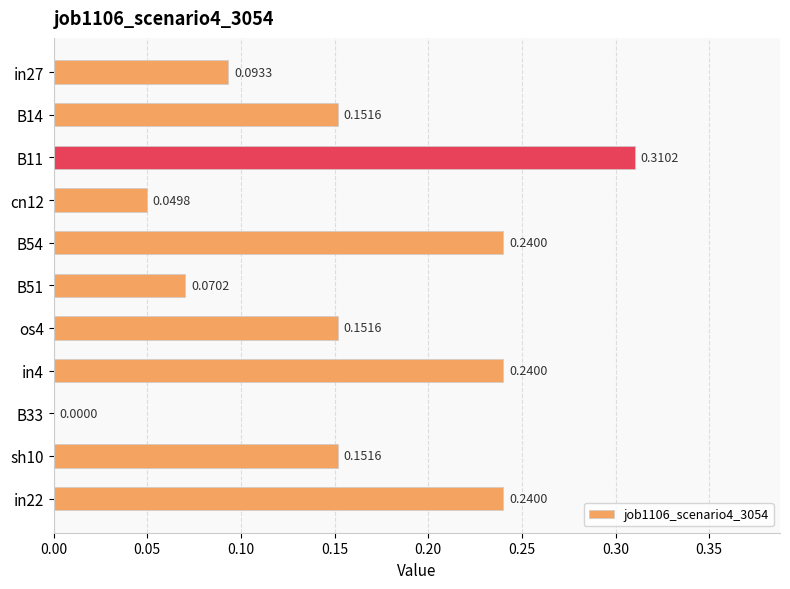

Which has a higher value, B54 or in27?

B54